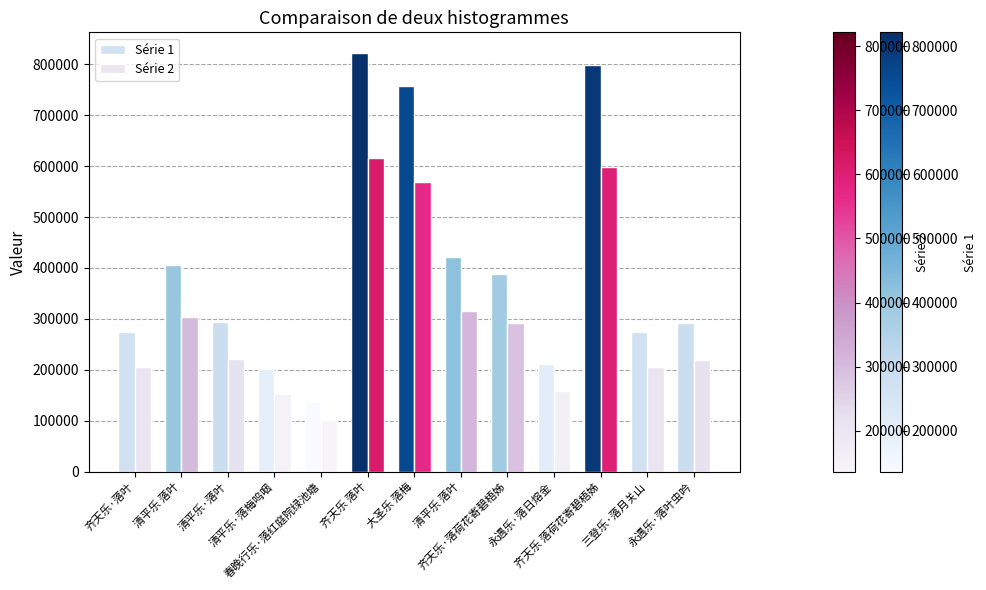

What is the spread (max minus min) of values at 齐天乐 落荷花寄碧梧姊?

199404.8